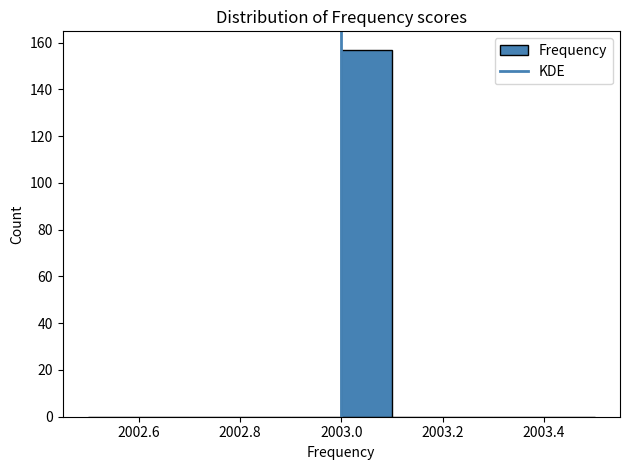

Over which range of the x-axis is the bar tallest?

2003.0 to 2003.1